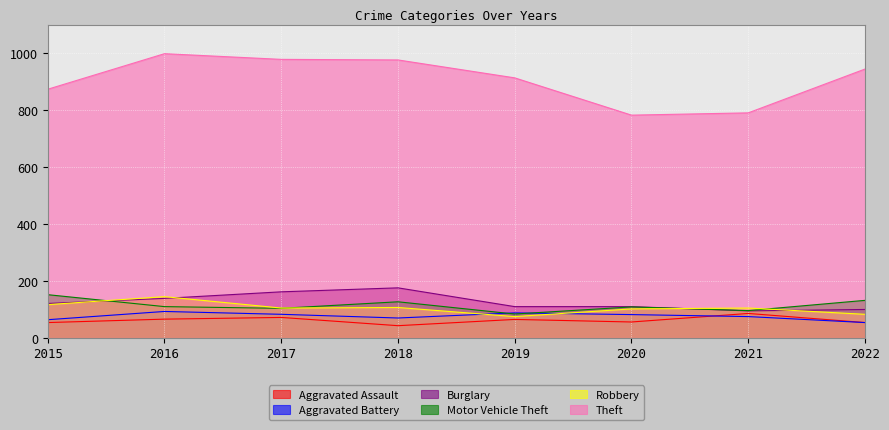

What is the total value across all series at 2020?

1242